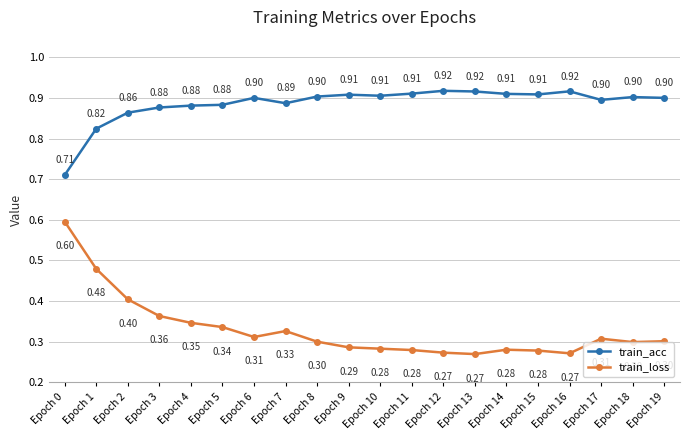

Rank the series by their maximum value, from highest to lowest.

train_acc, train_loss